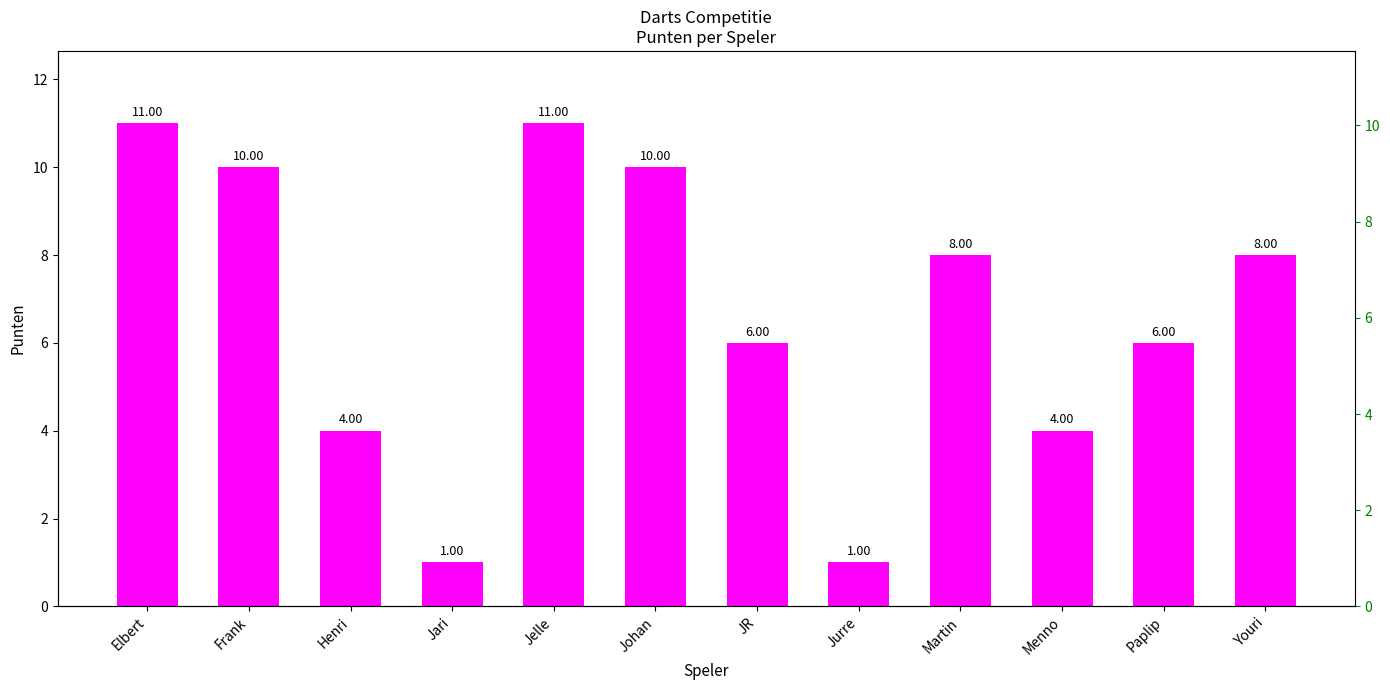

Count the values in the range 4 to 10.

8